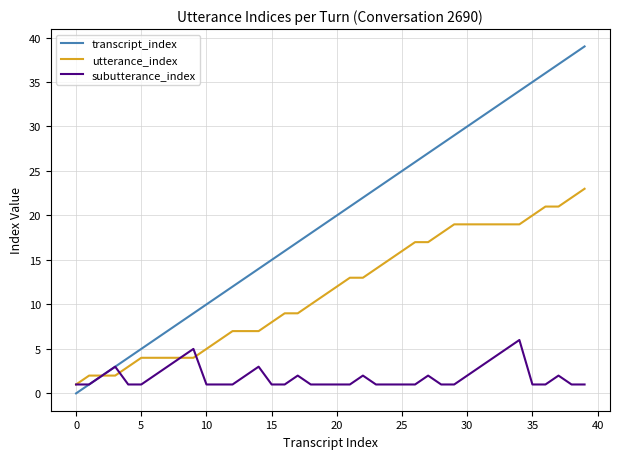

What is the maximum value shown in the chart?

39